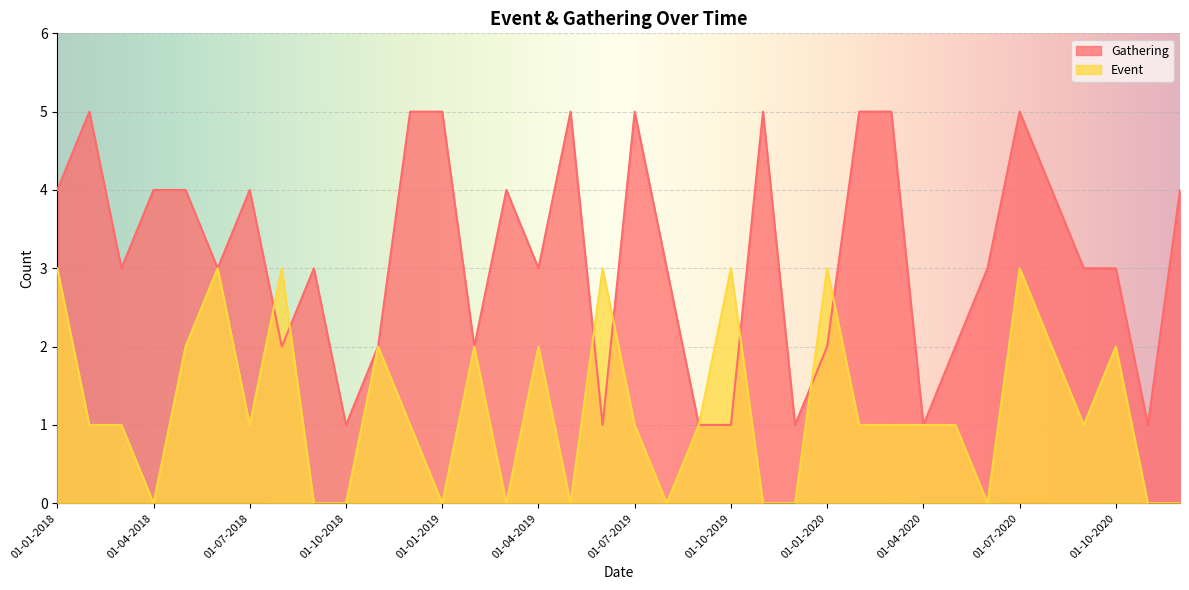

What position from the left is 01-01-2019?

13